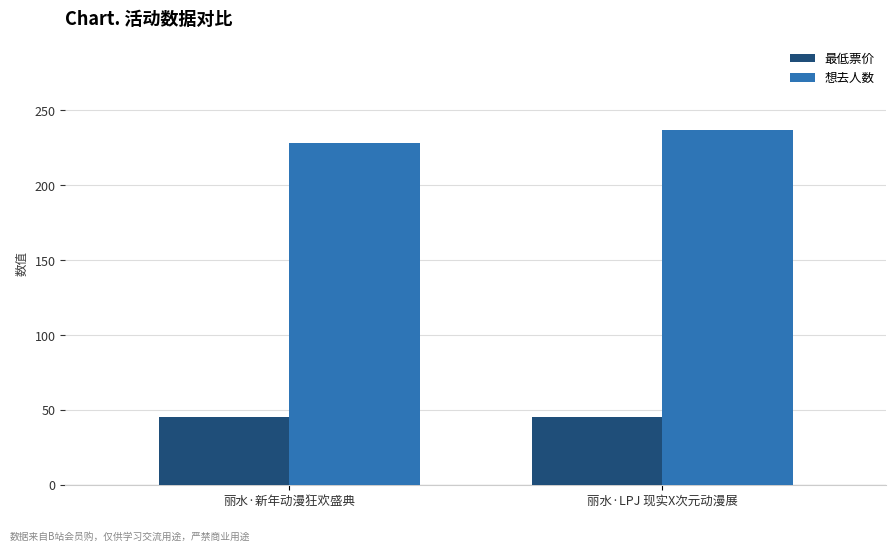

Rank the series by their average value, from lowest to highest.

最低票价, 想去人数